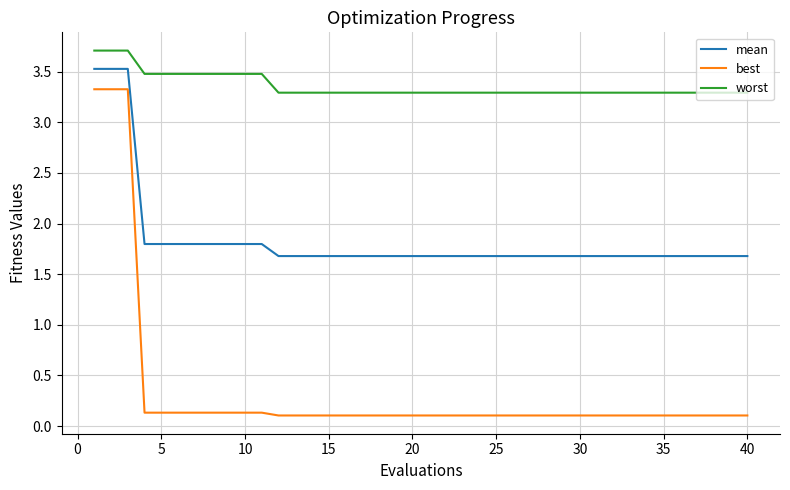

Which series has the largest range (max minus min)?

best